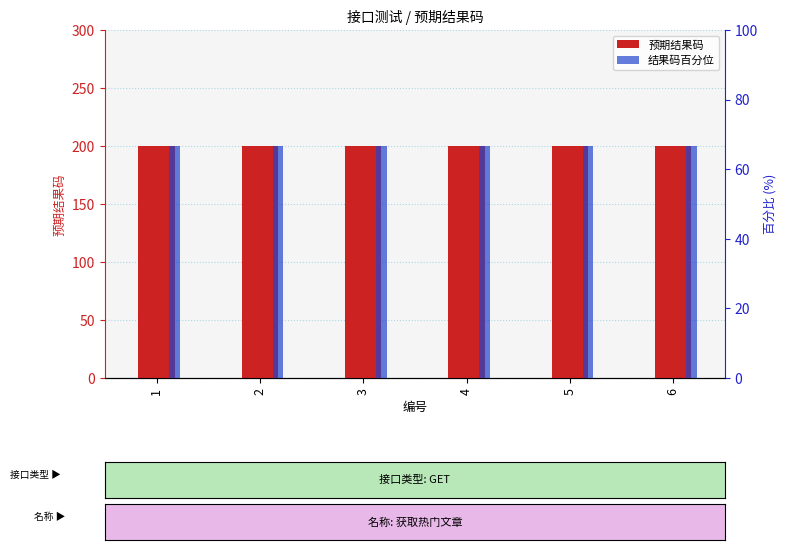

How many bars are there in total?

12